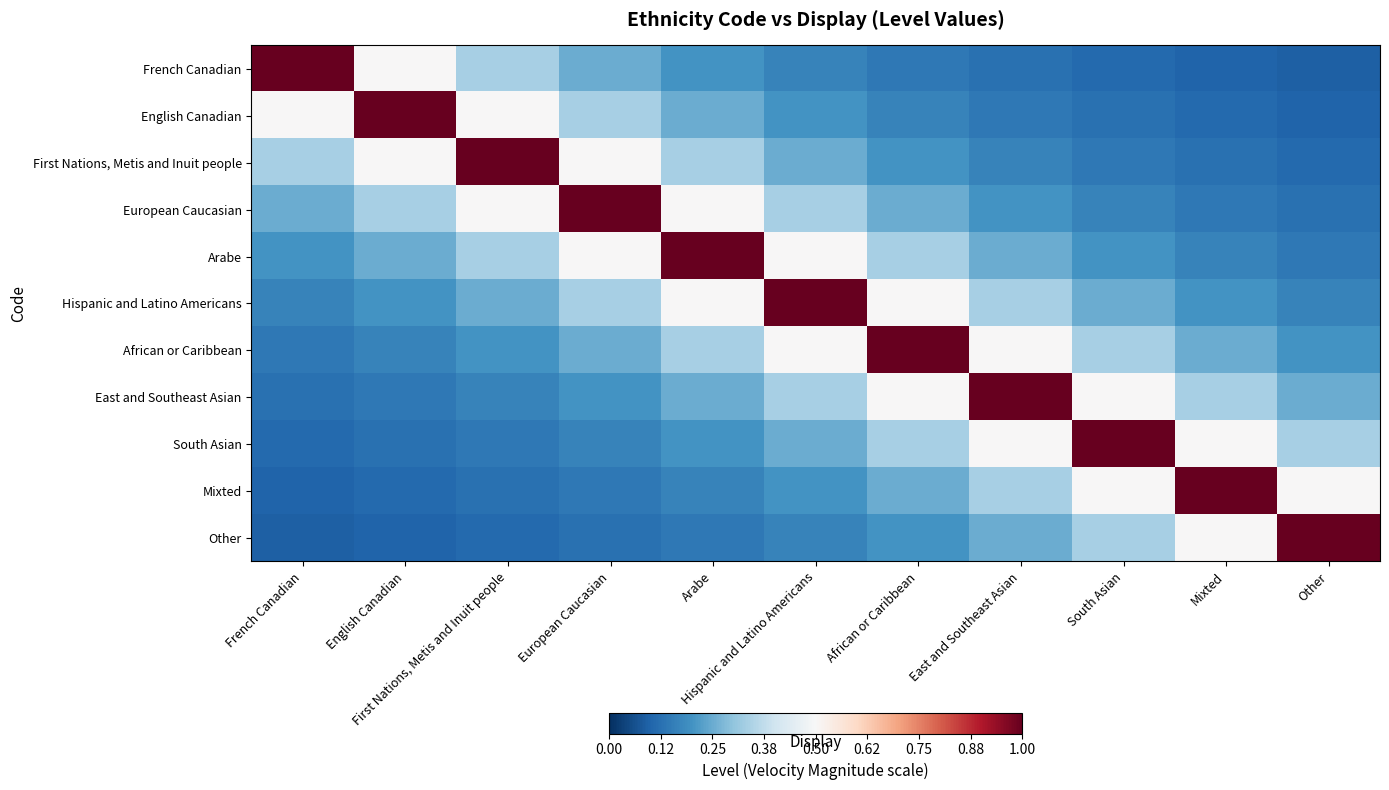

Reading left to right, extract all data points from this chart.

French Canadian: French Canadian=1.0	English Canadian=0.5	First Nations, Metis and Inuit people=0.3	European Caucasian=0.2	Arabe=0.2	Hispanic and Latino Americans=0.2	African or Caribbean=0.1	East and Southeast Asian=0.1	South Asian=0.1	Mixted=0.1	Other=0.1
English Canadian: French Canadian=0.5	English Canadian=1.0	First Nations, Metis and Inuit people=0.5	European Caucasian=0.3	Arabe=0.2	Hispanic and Latino Americans=0.2	African or Caribbean=0.2	East and Southeast Asian=0.1	South Asian=0.1	Mixted=0.1	Other=0.1
First Nations, Metis and Inuit people: French Canadian=0.3	English Canadian=0.5	First Nations, Metis and Inuit people=1.0	European Caucasian=0.5	Arabe=0.3	Hispanic and Latino Americans=0.2	African or Caribbean=0.2	East and Southeast Asian=0.2	South Asian=0.1	Mixted=0.1	Other=0.1
European Caucasian: French Canadian=0.2	English Canadian=0.3	First Nations, Metis and Inuit people=0.5	European Caucasian=1.0	Arabe=0.5	Hispanic and Latino Americans=0.3	African or Caribbean=0.2	East and Southeast Asian=0.2	South Asian=0.2	Mixted=0.1	Other=0.1
Arabe: French Canadian=0.2	English Canadian=0.2	First Nations, Metis and Inuit people=0.3	European Caucasian=0.5	Arabe=1.0	Hispanic and Latino Americans=0.5	African or Caribbean=0.3	East and Southeast Asian=0.2	South Asian=0.2	Mixted=0.2	Other=0.1
Hispanic and Latino Americans: French Canadian=0.2	English Canadian=0.2	First Nations, Metis and Inuit people=0.2	European Caucasian=0.3	Arabe=0.5	Hispanic and Latino Americans=1.0	African or Caribbean=0.5	East and Southeast Asian=0.3	South Asian=0.2	Mixted=0.2	Other=0.2
African or Caribbean: French Canadian=0.1	English Canadian=0.2	First Nations, Metis and Inuit people=0.2	European Caucasian=0.2	Arabe=0.3	Hispanic and Latino Americans=0.5	African or Caribbean=1.0	East and Southeast Asian=0.5	South Asian=0.3	Mixted=0.2	Other=0.2
East and Southeast Asian: French Canadian=0.1	English Canadian=0.1	First Nations, Metis and Inuit people=0.2	European Caucasian=0.2	Arabe=0.2	Hispanic and Latino Americans=0.3	African or Caribbean=0.5	East and Southeast Asian=1.0	South Asian=0.5	Mixted=0.3	Other=0.2
South Asian: French Canadian=0.1	English Canadian=0.1	First Nations, Metis and Inuit people=0.1	European Caucasian=0.2	Arabe=0.2	Hispanic and Latino Americans=0.2	African or Caribbean=0.3	East and Southeast Asian=0.5	South Asian=1.0	Mixted=0.5	Other=0.3
Mixted: French Canadian=0.1	English Canadian=0.1	First Nations, Metis and Inuit people=0.1	European Caucasian=0.1	Arabe=0.2	Hispanic and Latino Americans=0.2	African or Caribbean=0.2	East and Southeast Asian=0.3	South Asian=0.5	Mixted=1.0	Other=0.5
Other: French Canadian=0.1	English Canadian=0.1	First Nations, Metis and Inuit people=0.1	European Caucasian=0.1	Arabe=0.1	Hispanic and Latino Americans=0.2	African or Caribbean=0.2	East and Southeast Asian=0.2	South Asian=0.3	Mixted=0.5	Other=1.0